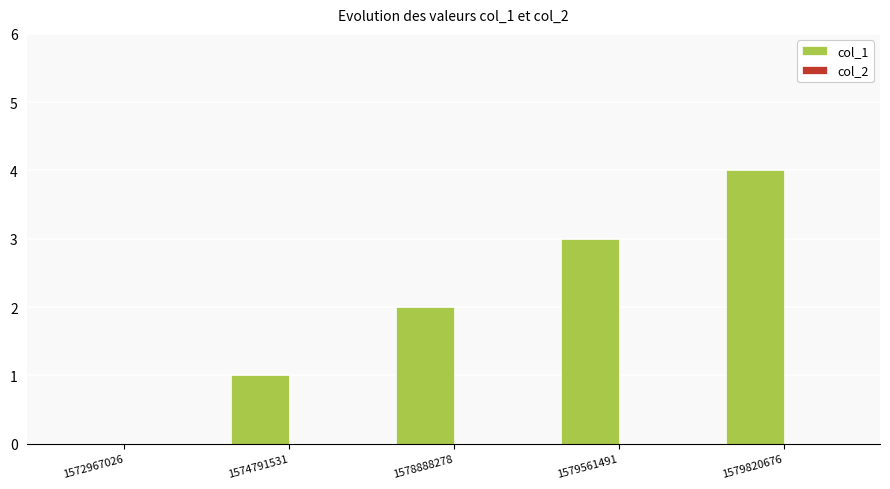

What is the sum of the values at 1579561491 and 1578888278?

5